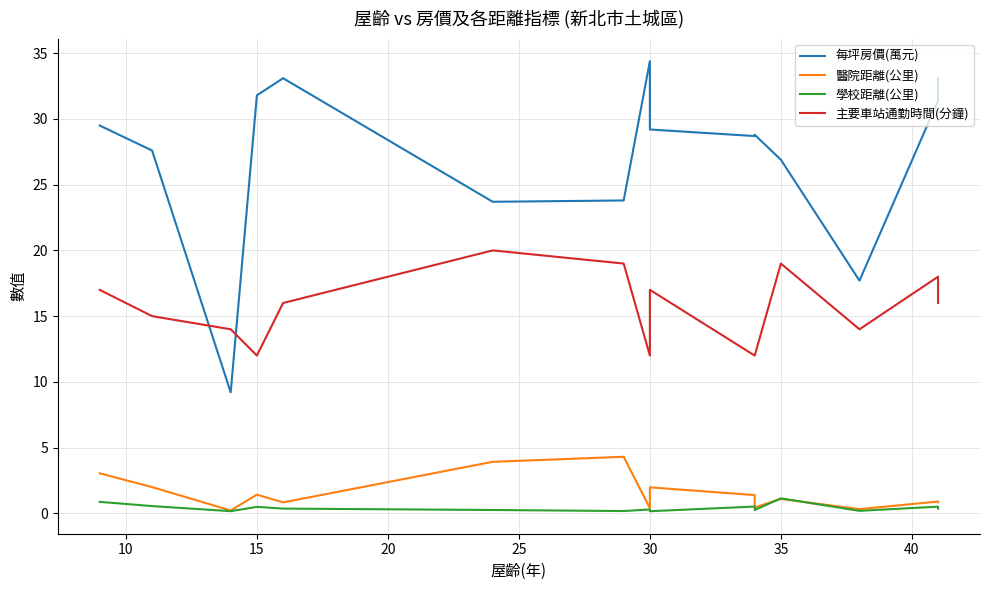

True or false: 醫院距離(公里) has more than 2 interior local peaks.

True